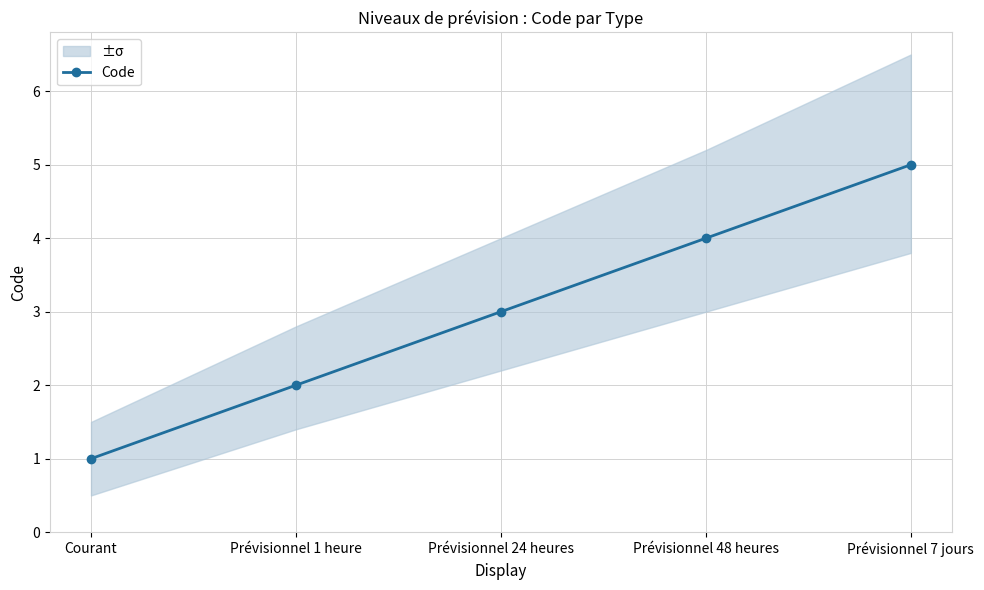

What is the minimum value shown in the chart?

1